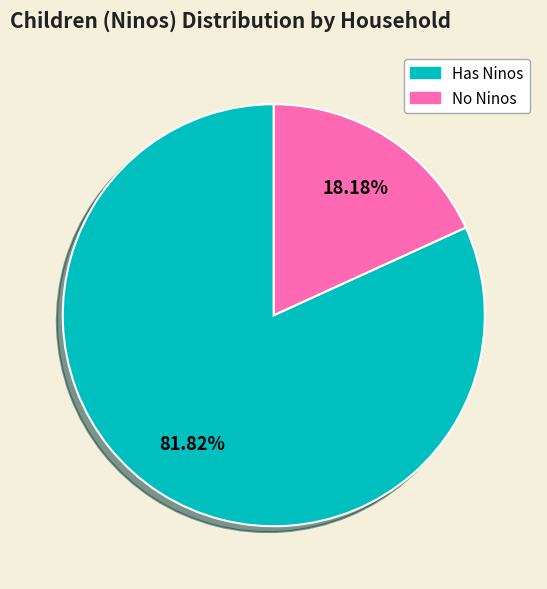

Combined, do Has Ninos and No Ninos account for over 50%?

Yes